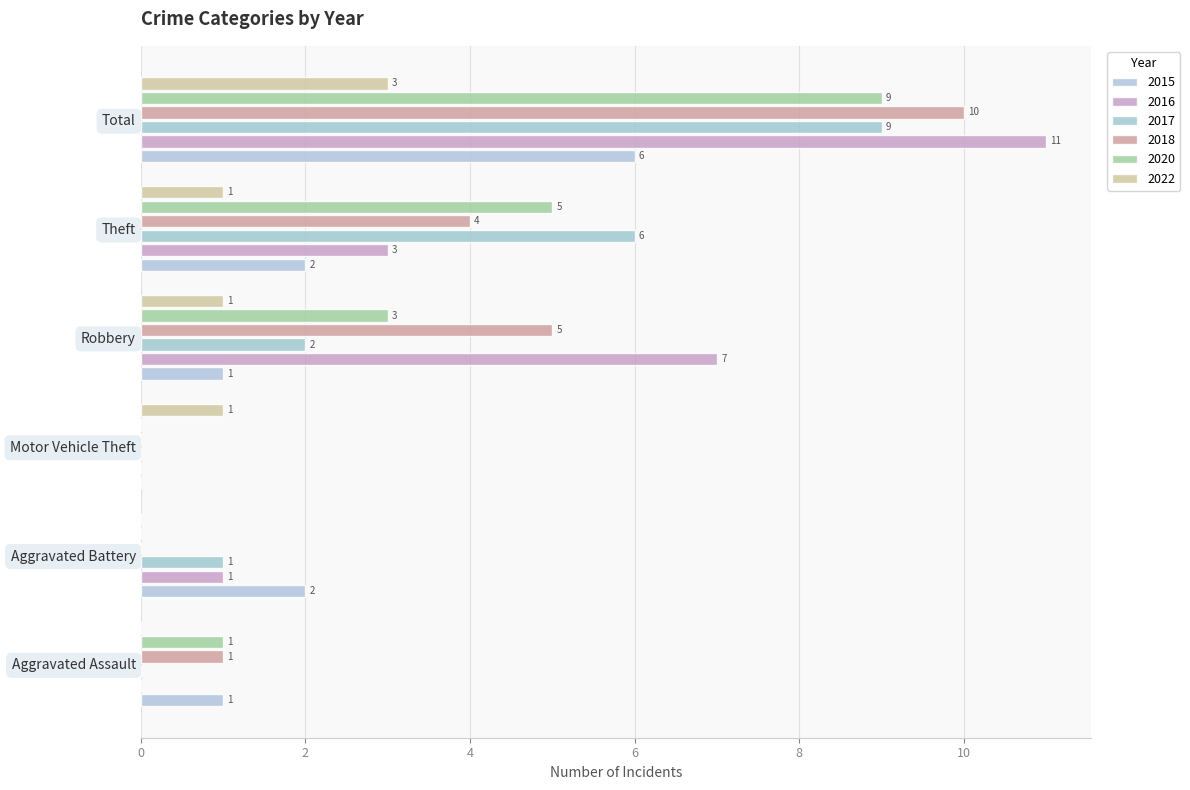

Reading right to left, extract all data points from this chart.

2015: Total=6	Theft=2	Robbery=1	Motor Vehicle Theft=0	Aggravated Battery=2	Aggravated Assault=1
2016: Total=11	Theft=3	Robbery=7	Motor Vehicle Theft=0	Aggravated Battery=1	Aggravated Assault=0
2017: Total=9	Theft=6	Robbery=2	Motor Vehicle Theft=0	Aggravated Battery=1	Aggravated Assault=0
2018: Total=10	Theft=4	Robbery=5	Motor Vehicle Theft=0	Aggravated Battery=0	Aggravated Assault=1
2020: Total=9	Theft=5	Robbery=3	Motor Vehicle Theft=0	Aggravated Battery=0	Aggravated Assault=1
2022: Total=3	Theft=1	Robbery=1	Motor Vehicle Theft=1	Aggravated Battery=0	Aggravated Assault=0